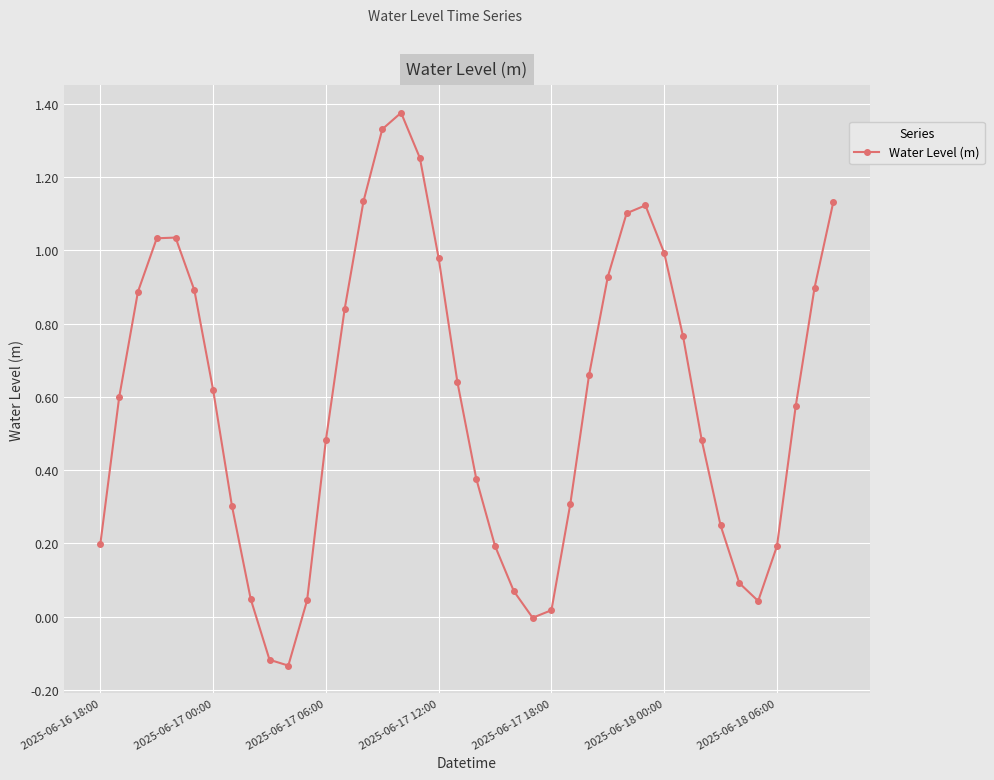

Count the number of data series in this chart.

1